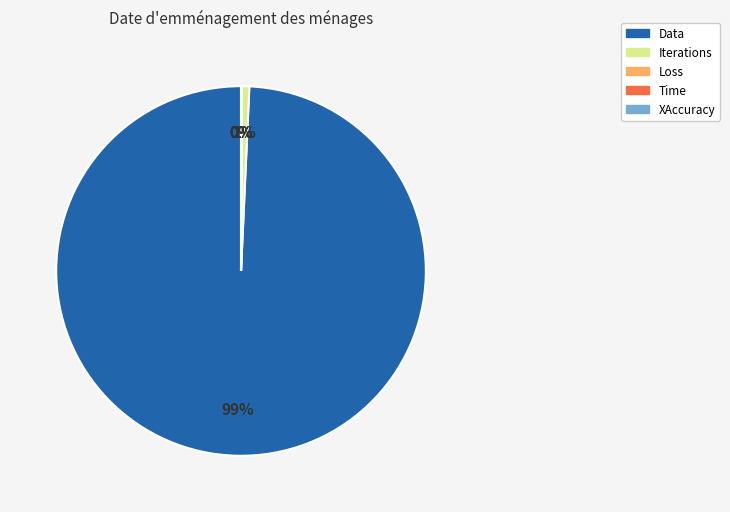

To the nearest percent, what is the difference between the largest and smallest slice percentages?

99%